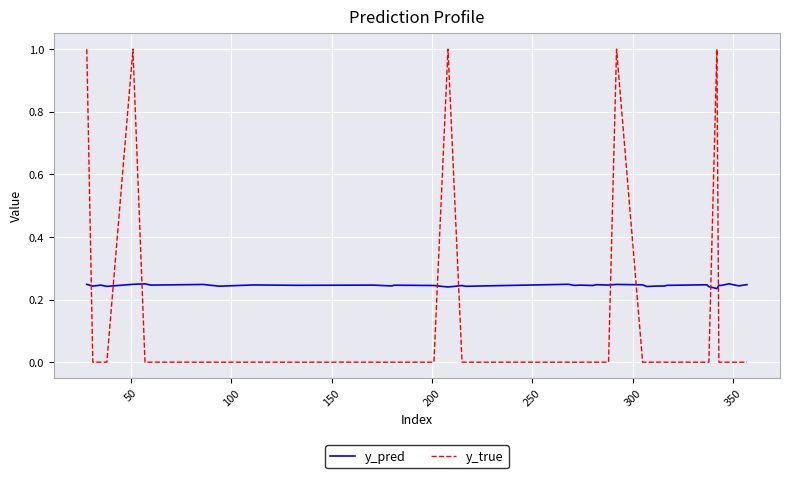

Which series has the largest total across all categories?

y_pred